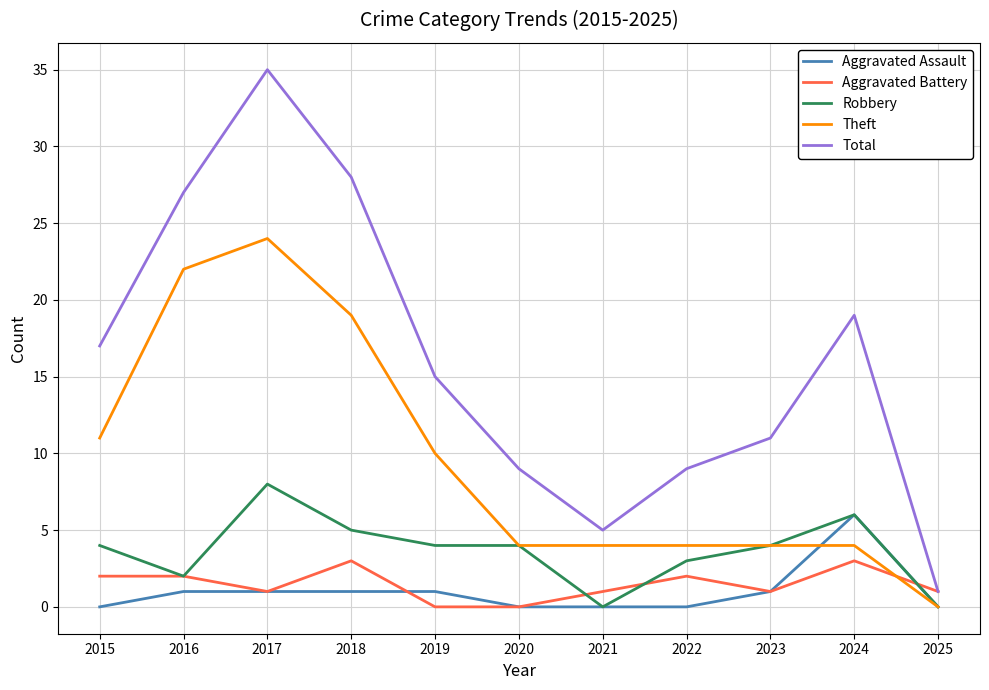

The Aggravated Assault series shows 1 at 2019. True or false?

True